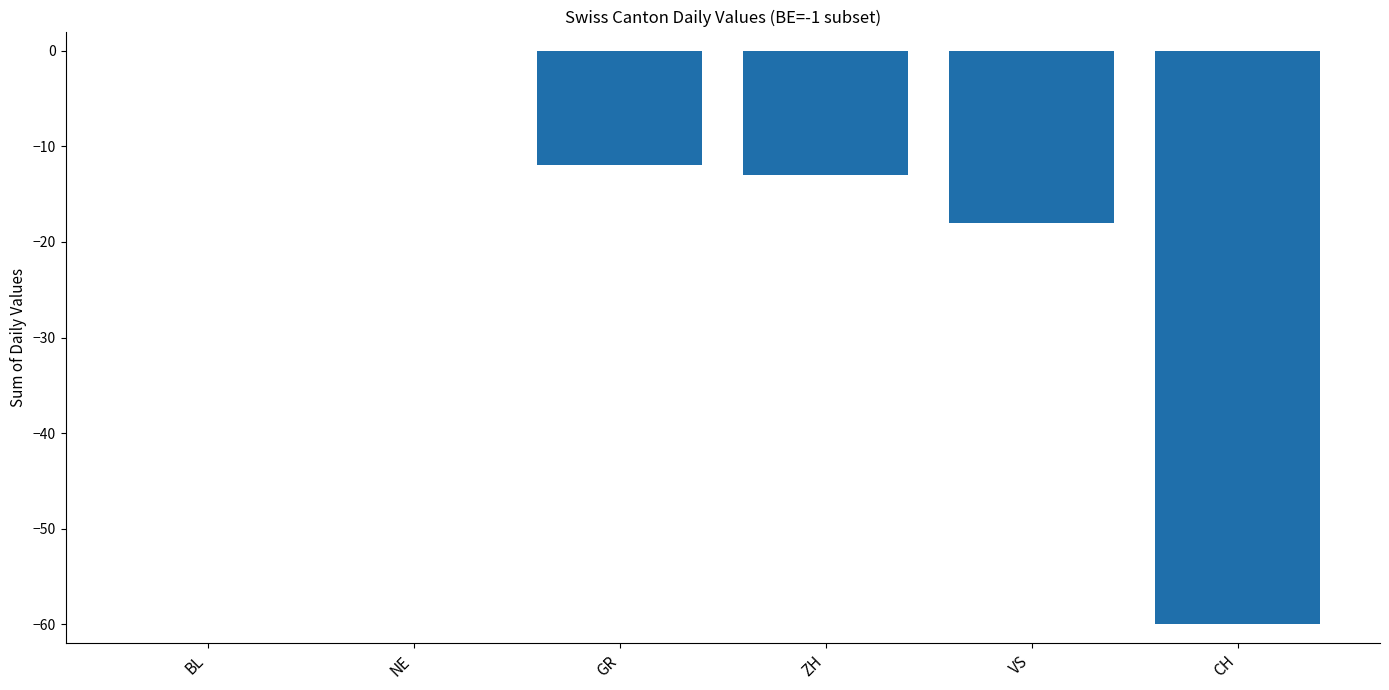

What is the change in value from GR to CH?

-48